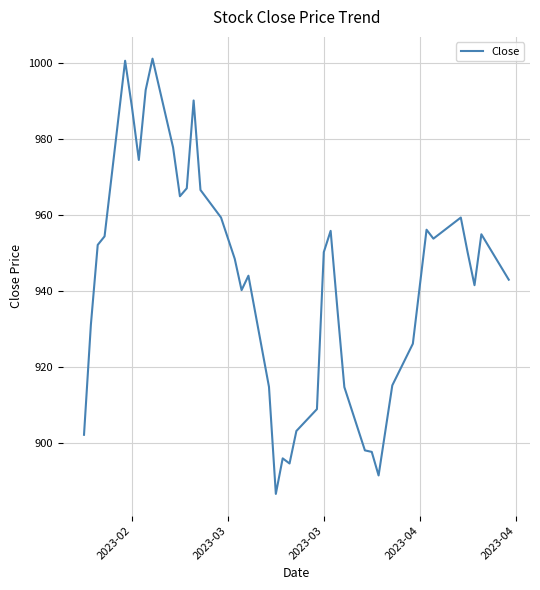

What is the difference between the maximum and minimum values?

114.5